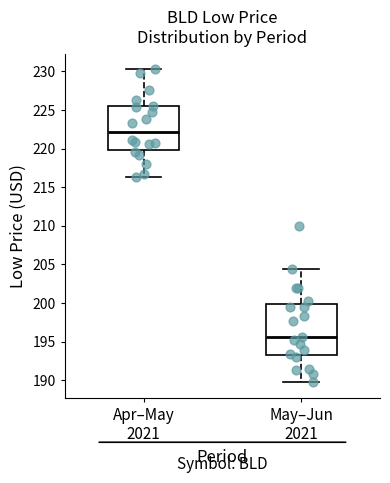

Which box has the lowest median line?

May–Jun 2021